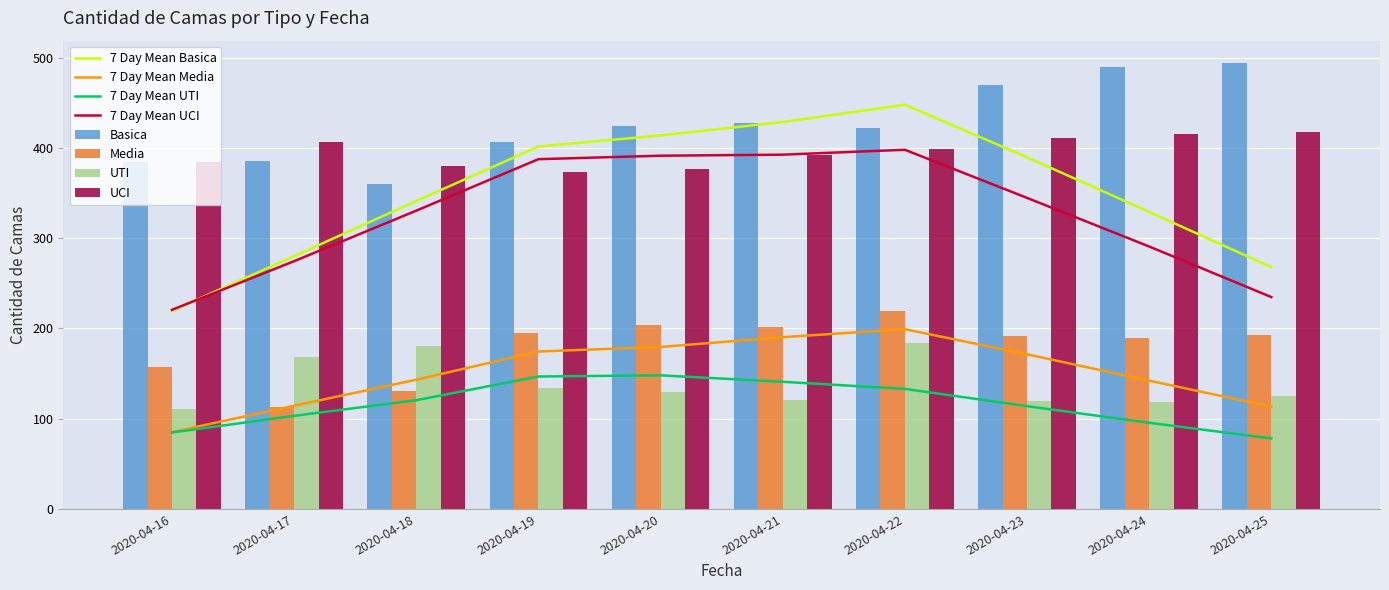

Reading left to right, what are all the values shown in this chart?

Basica: 2020-04-16=384	2020-04-17=385	2020-04-18=360	2020-04-19=407	2020-04-20=424	2020-04-21=428	2020-04-22=422	2020-04-23=470	2020-04-24=489	2020-04-25=494
Media: 2020-04-16=157	2020-04-17=113	2020-04-18=131	2020-04-19=195	2020-04-20=204	2020-04-21=202	2020-04-22=219	2020-04-23=192	2020-04-24=189	2020-04-25=193
UTI: 2020-04-16=111	2020-04-17=168	2020-04-18=180	2020-04-19=134	2020-04-20=129	2020-04-21=121	2020-04-22=184	2020-04-23=120	2020-04-24=118	2020-04-25=125
UCI: 2020-04-16=384	2020-04-17=407	2020-04-18=380	2020-04-19=373	2020-04-20=377	2020-04-21=392	2020-04-22=399	2020-04-23=411	2020-04-24=415	2020-04-25=418